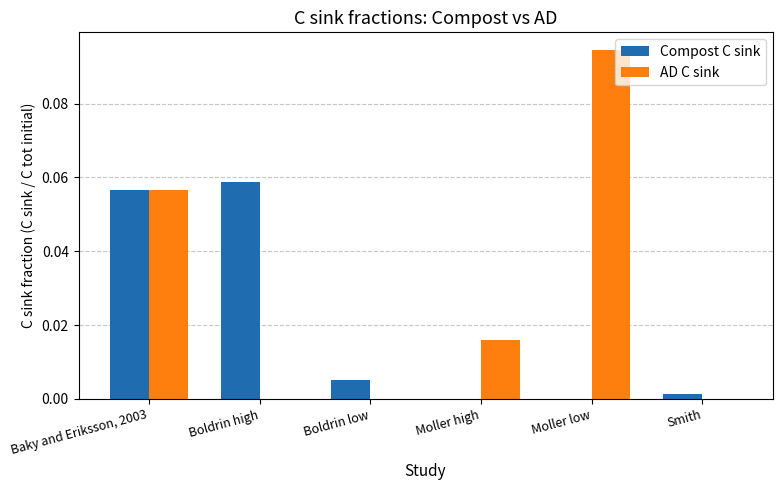

Is it true that AD C sink equals 0.0 at Smith?

True